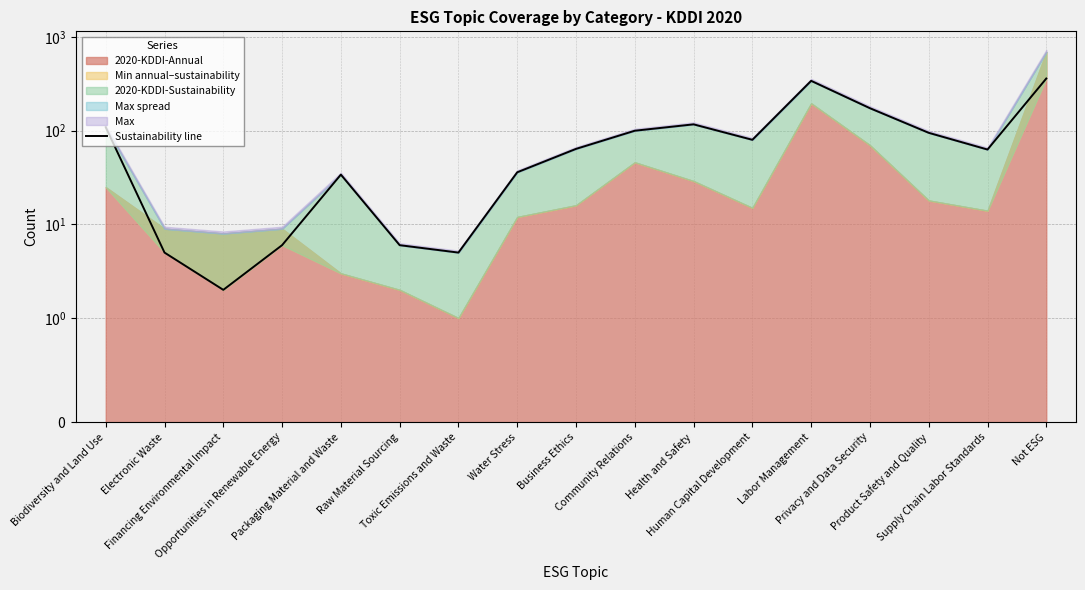

What is the sum of the values at Health and Safety and Not ESG?

478